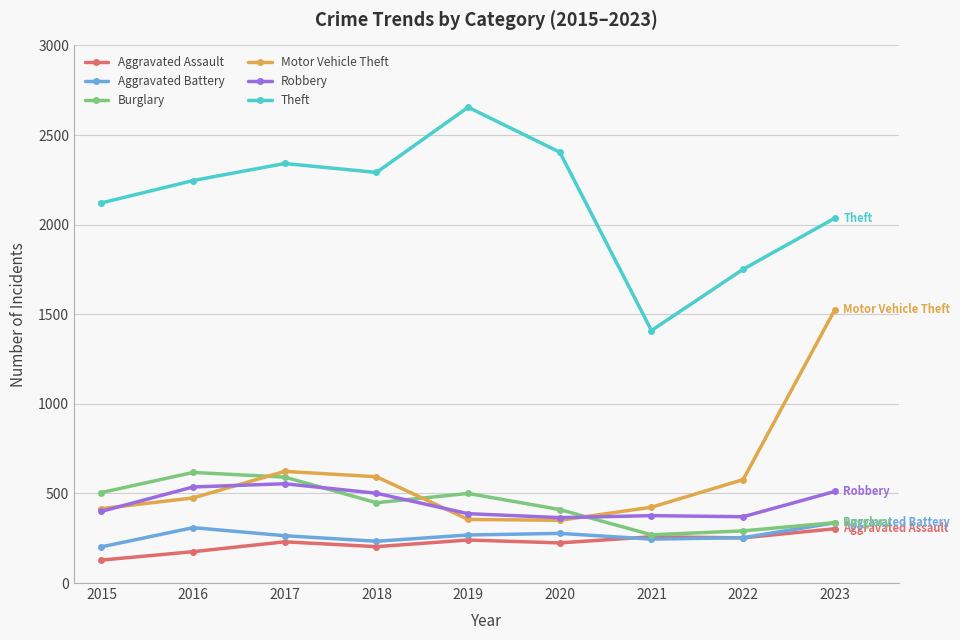

In Robbery, how many points are higher than both neighbors (excluding endpoints)?

2